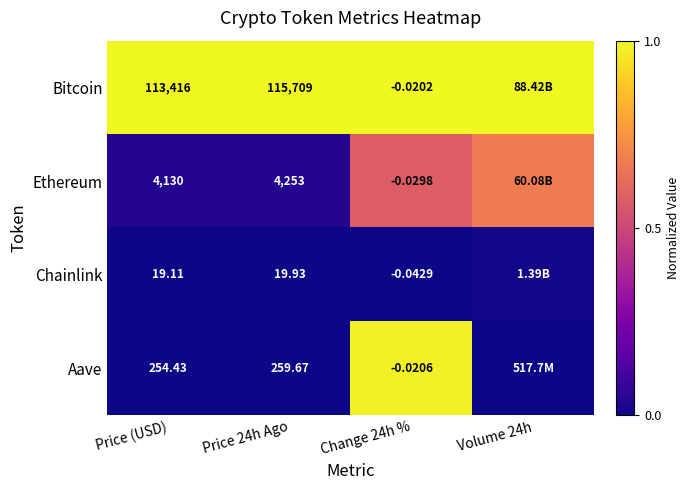

Is the value of Aave at Price 24h Ago greater than the value of Ethereum at Price (USD)?

No